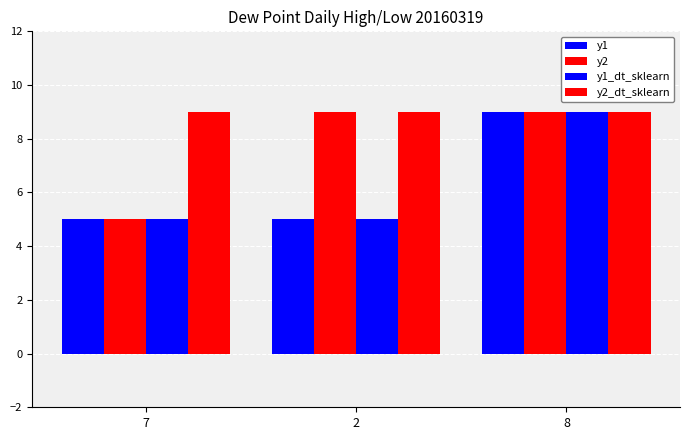

What is the label of the 1st bar from the left?

7